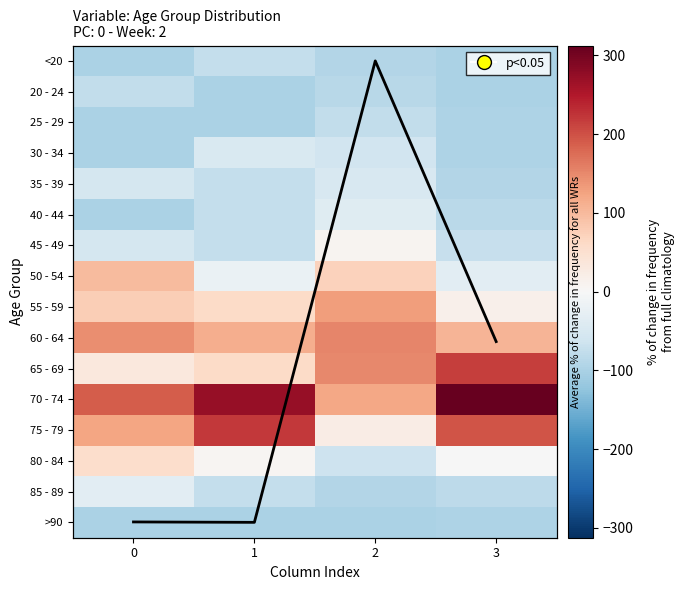

Is it true that row_1 equals -131.5 at 0?

False